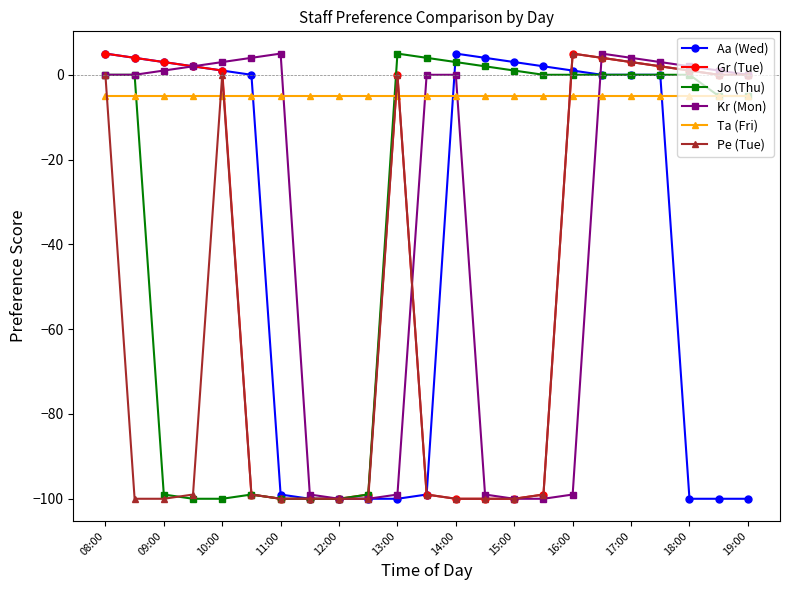

Reading right to left, transcribe all the data shown in this chart.

Aa (Wed): -100	-100	-100	0	0	0	1	2	3	4	5	-99	-100	-100	-100	-100	-99	0	1	2	3	4	5
Gr (Tue): 0	0	1	2	3	4	5	-99	-100	-100	-100	-99	0	-99	-100	-100	-100	-99	1	2	3	4	5
Jo (Thu): -5	-5	0	0	0	0	0	0	1	2	3	4	5	-99	-100	-100	-100	-99	-100	-100	-99	0	0
Kr (Mon): 0	1	2	3	4	5	-99	-100	-100	-99	0	0	-99	-100	-100	-99	5	4	3	2	1	0	0
Ta (Fri): -5	-5	-5	-5	-5	-5	-5	-5	-5	-5	-5	-5	-5	-5	-5	-5	-5	-5	-5	-5	-5	-5	-5
Pe (Tue): 0	0	1	2	3	4	5	-99	-100	-100	-100	-99	0	-100	-100	-100	-100	-99	0	-99	-100	-100	0